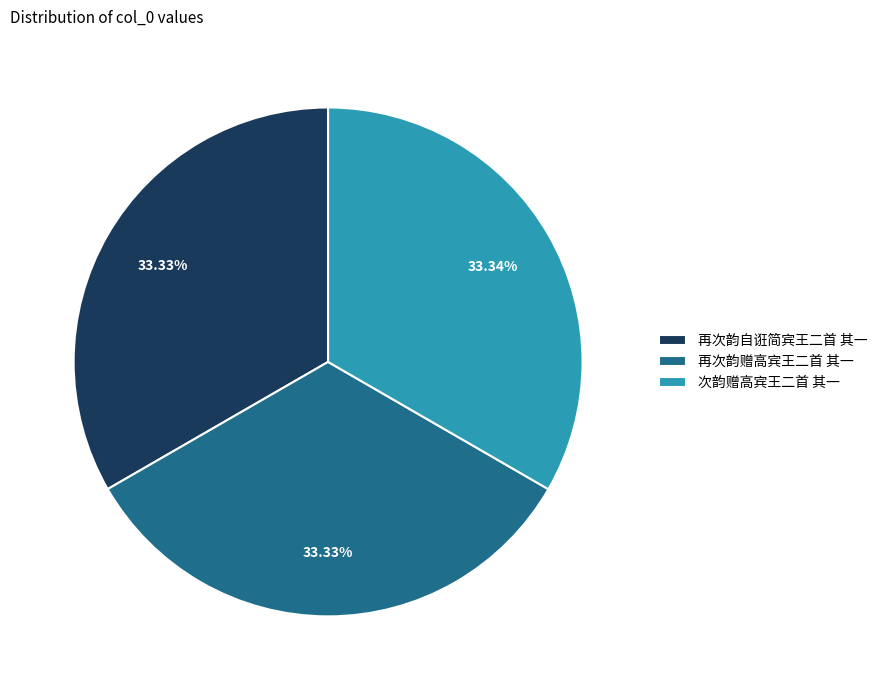

To the nearest percent, what portion does 再次韵赠高宾王二首 其一 represent?

33%